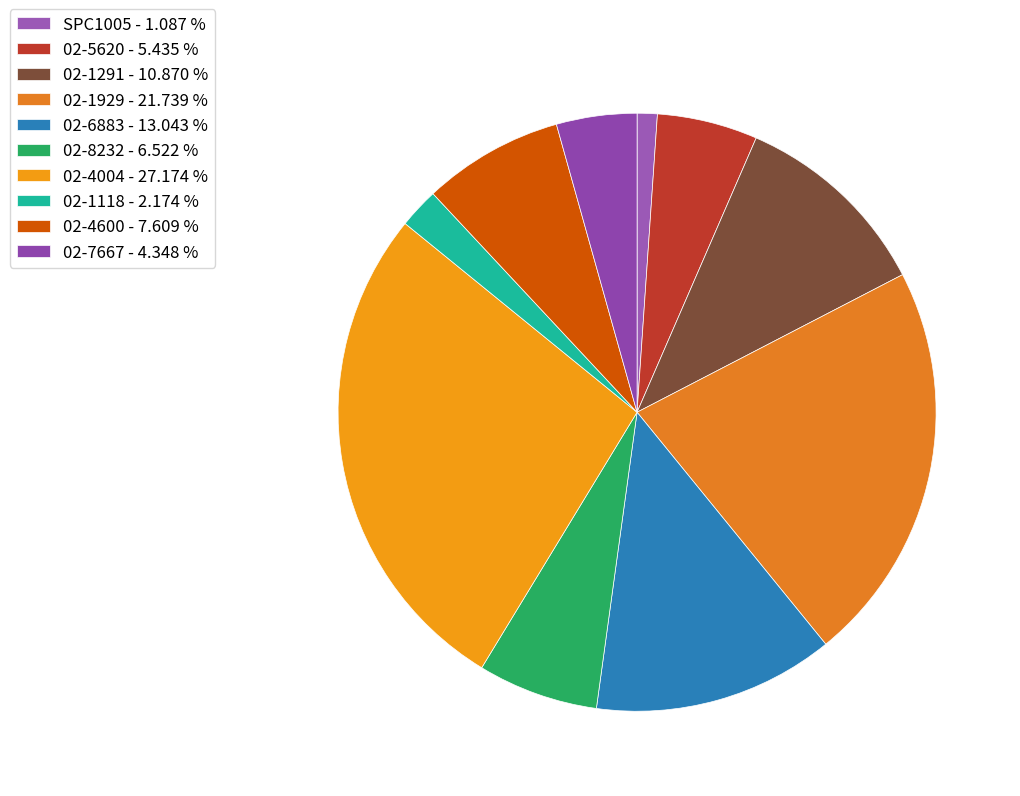

How many slices are in this pie chart?

10